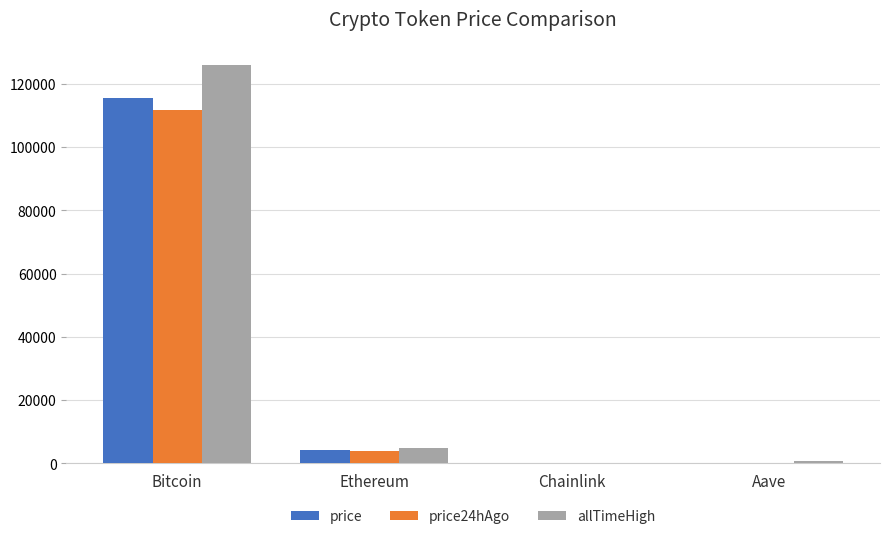

What is the total value across all series at Ethereum?

13098.5